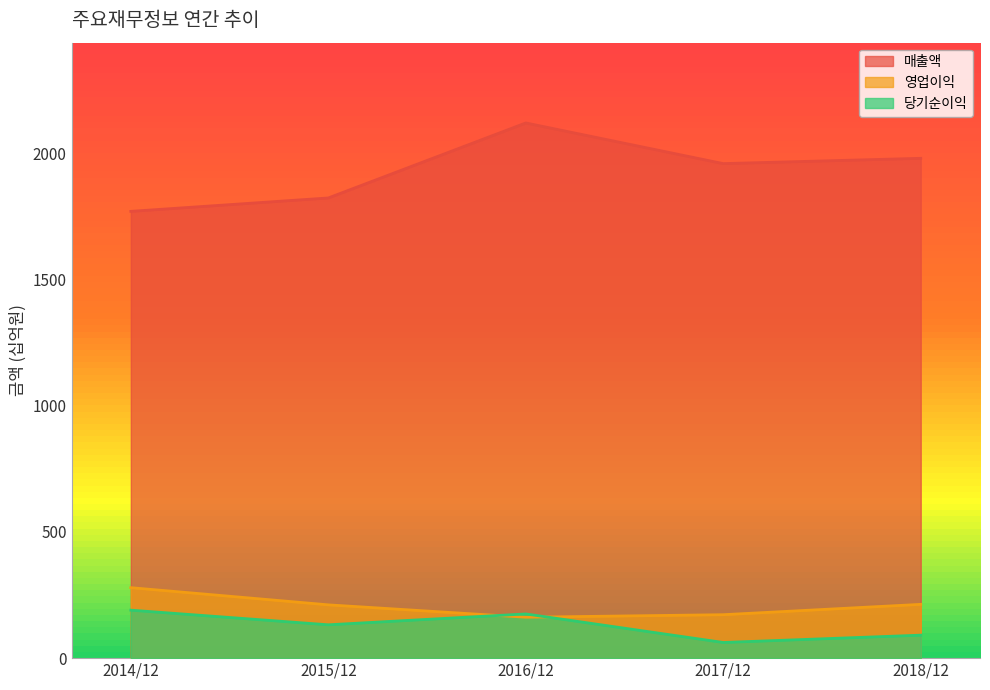

What is the total value across all series at 2018/12?

2283